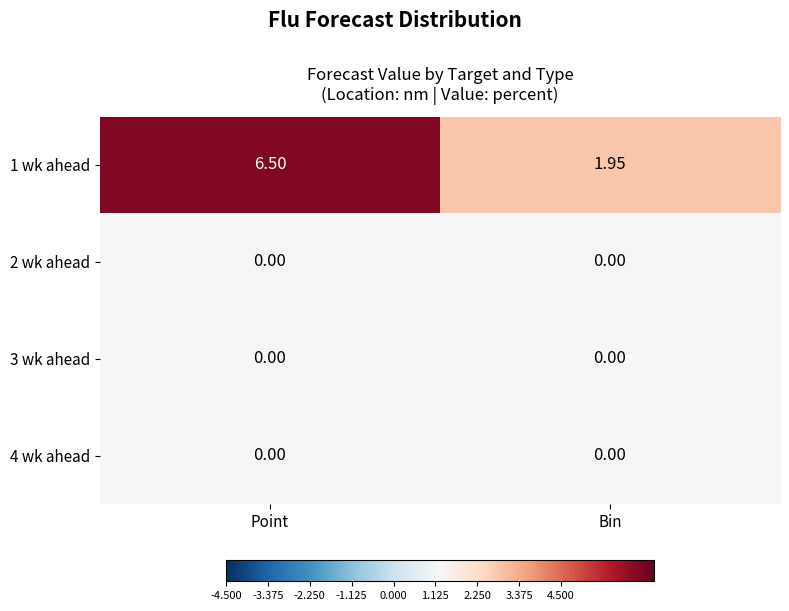

Is the value of 2 wk ahead at Point greater than the value of 1 wk ahead at Bin?

No